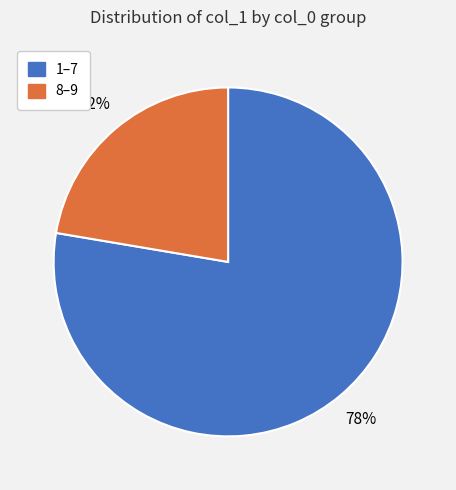

Is there any slice that represents more than half of the pie?

Yes